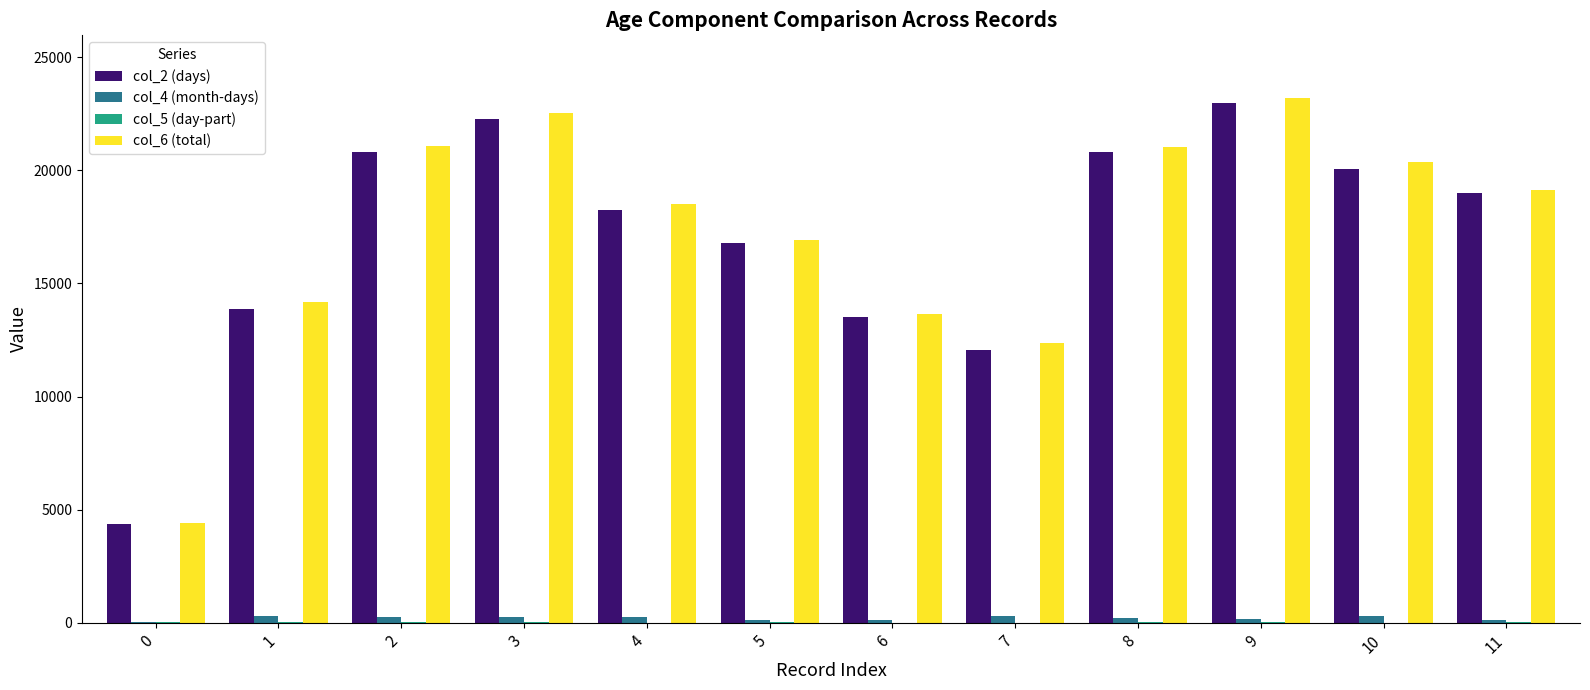

How many distinct data groups are displayed?

4